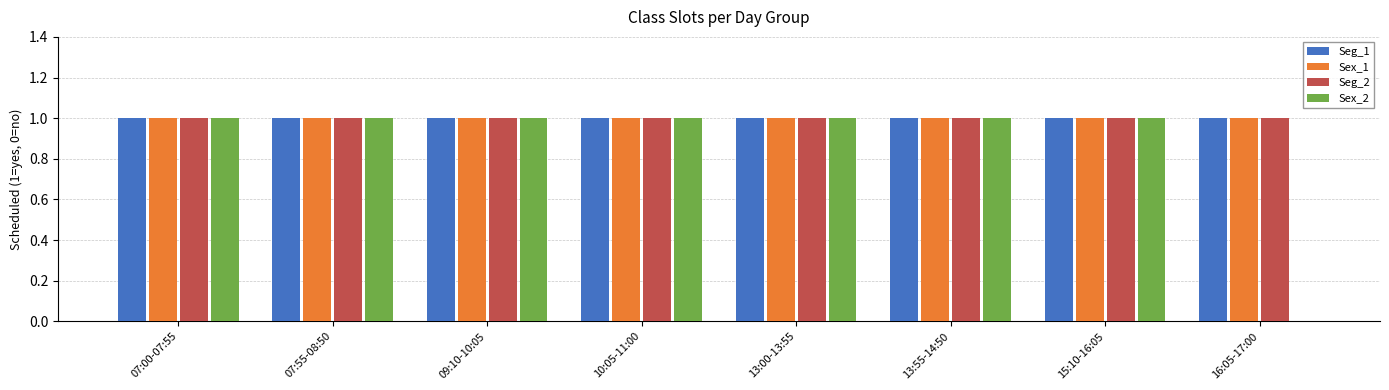

What is the greatest value displayed?

1